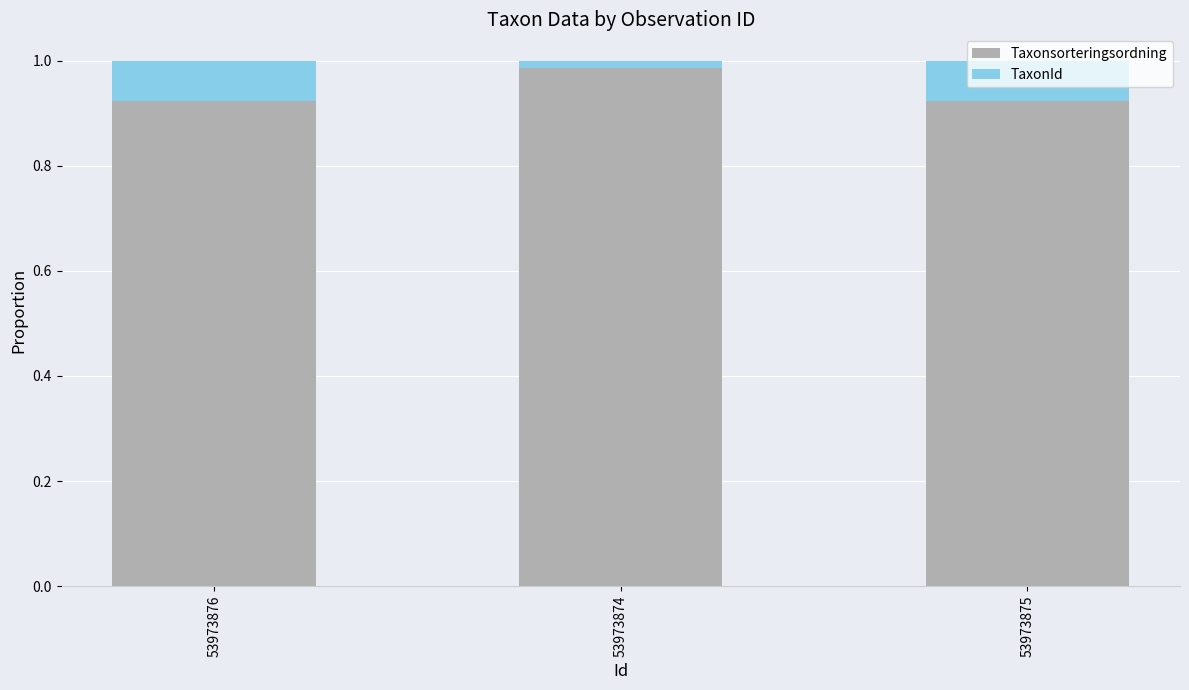

The value of Taxonsorteringsordning at 53973875 is 0.4. True or false?

False